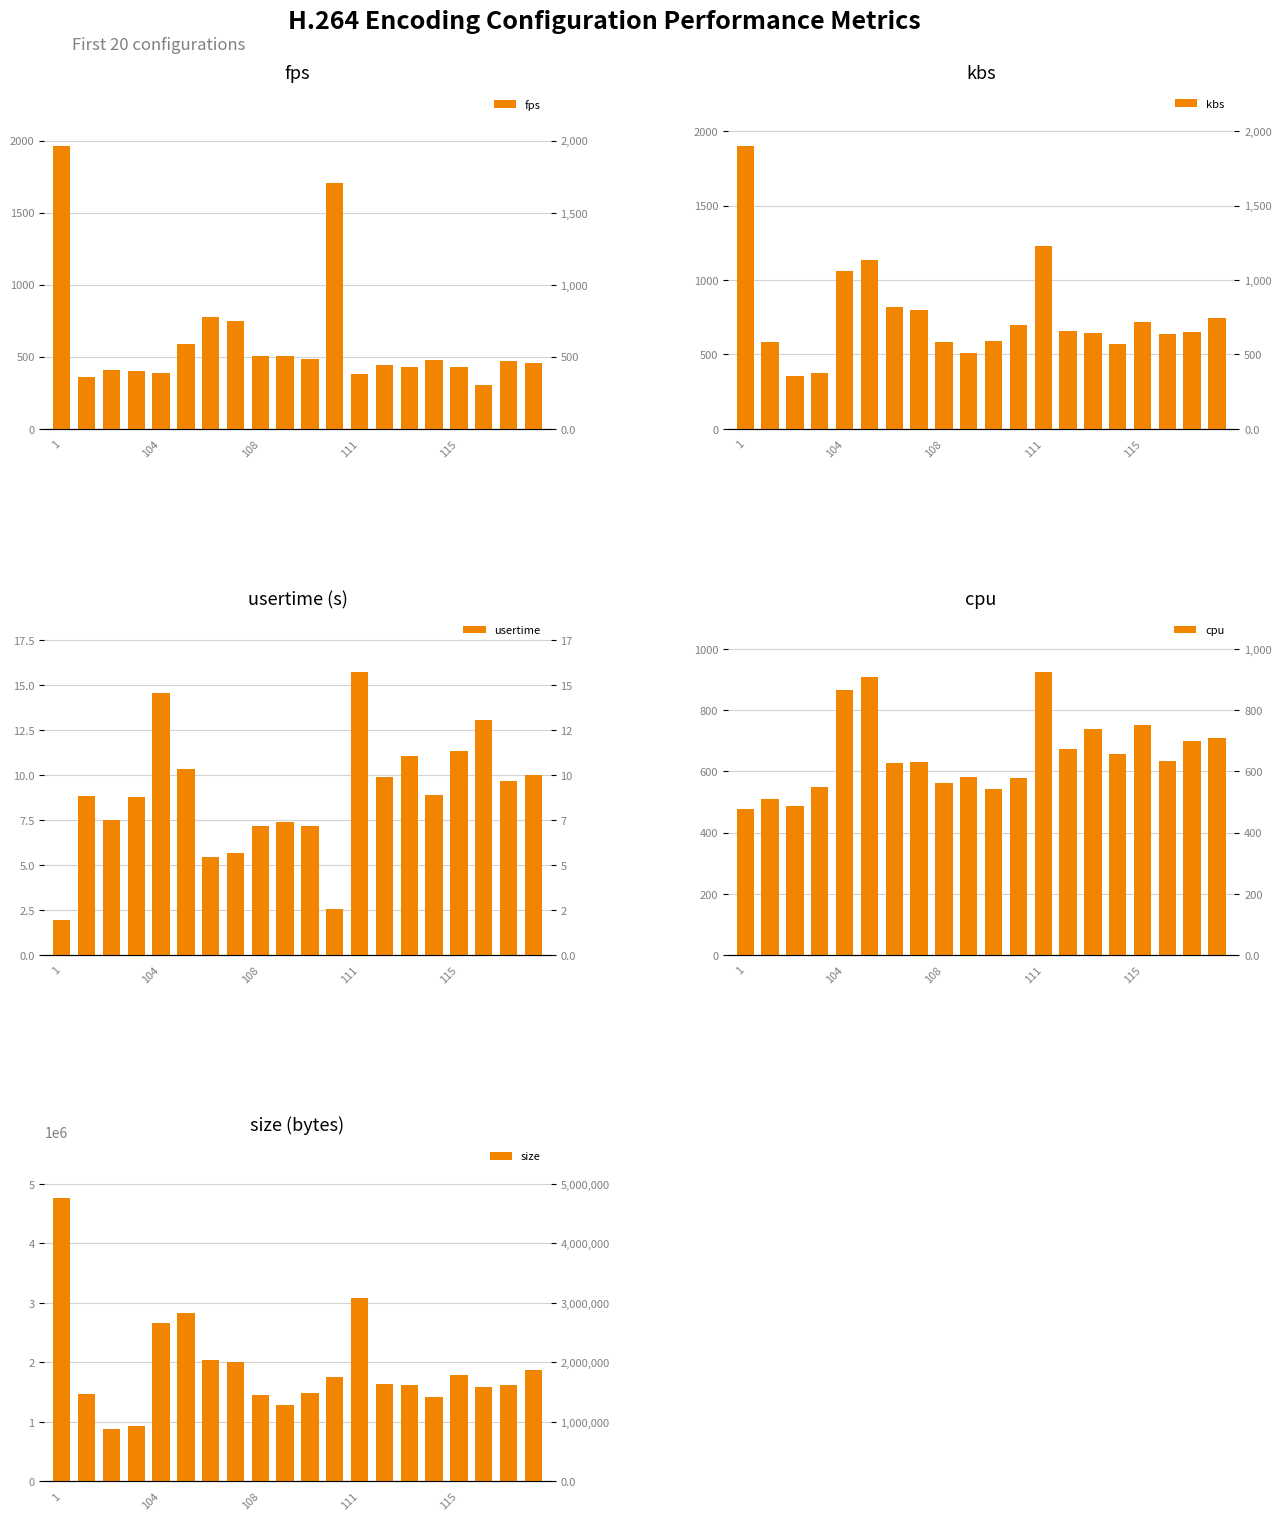

What value does the fps series have at 10?

486.8